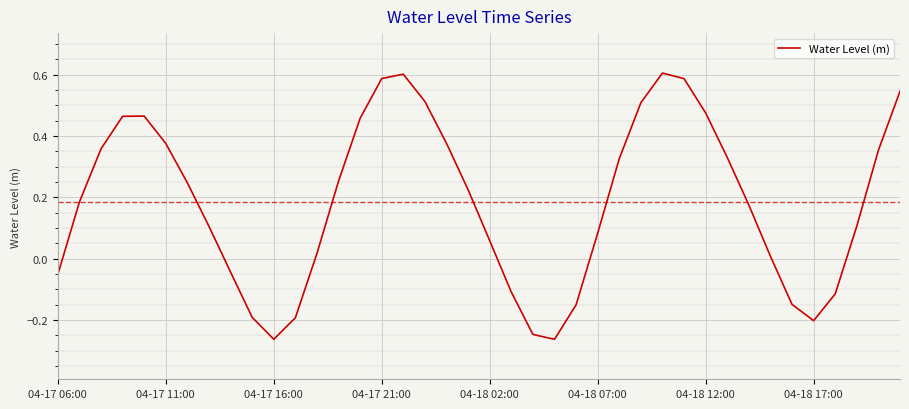

How many values are below 0?

12